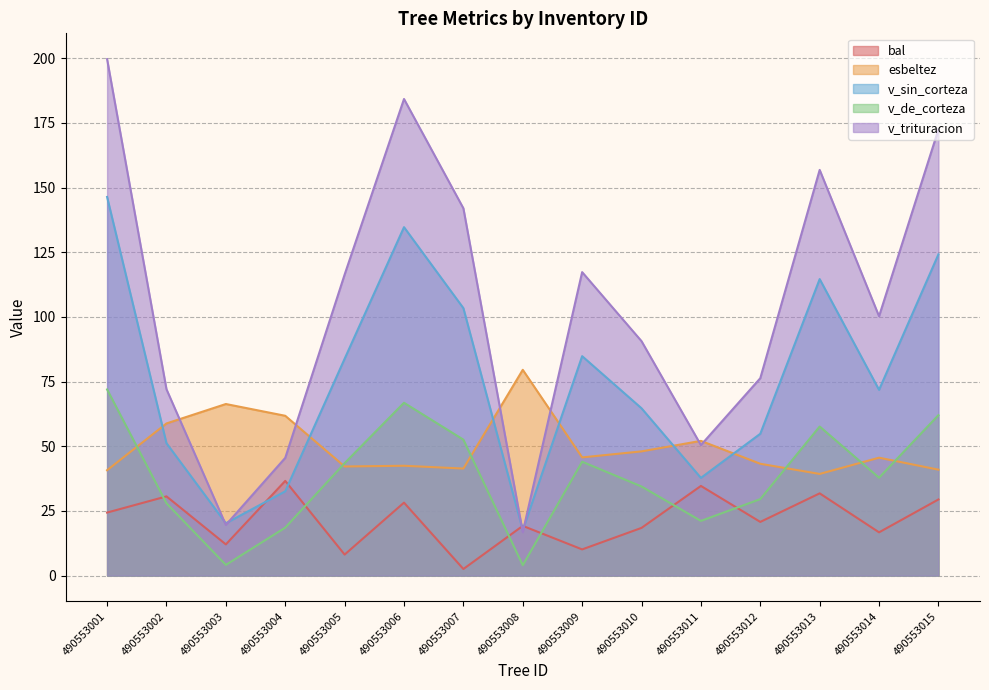

Is it true that esbeltez equals 45.7 at 490553009?

True